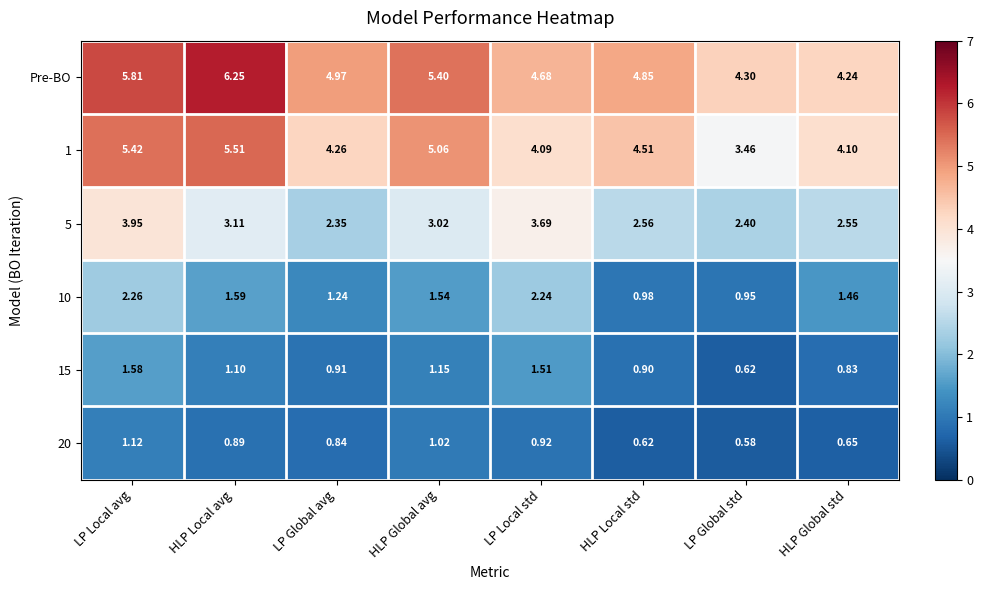

How many categories are shown in the chart?

8